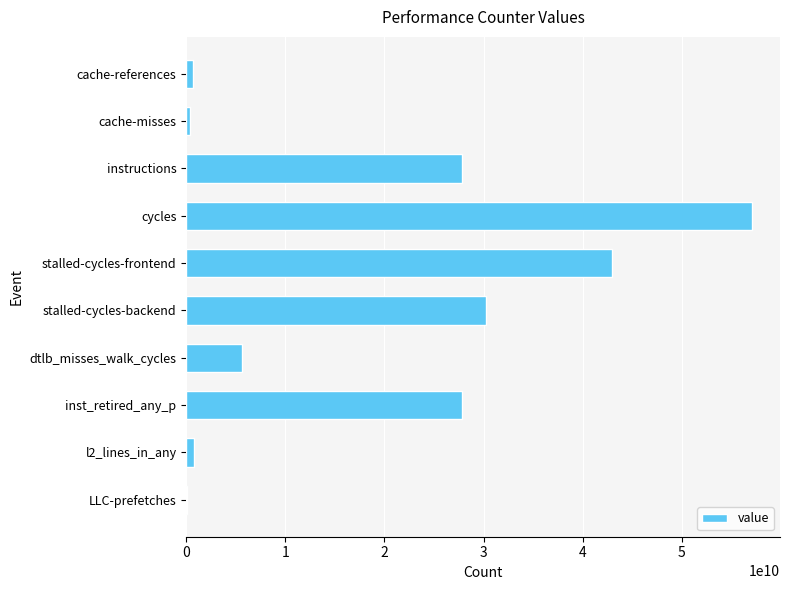

Are the bars grouped side by side (vs. stacked)?

No